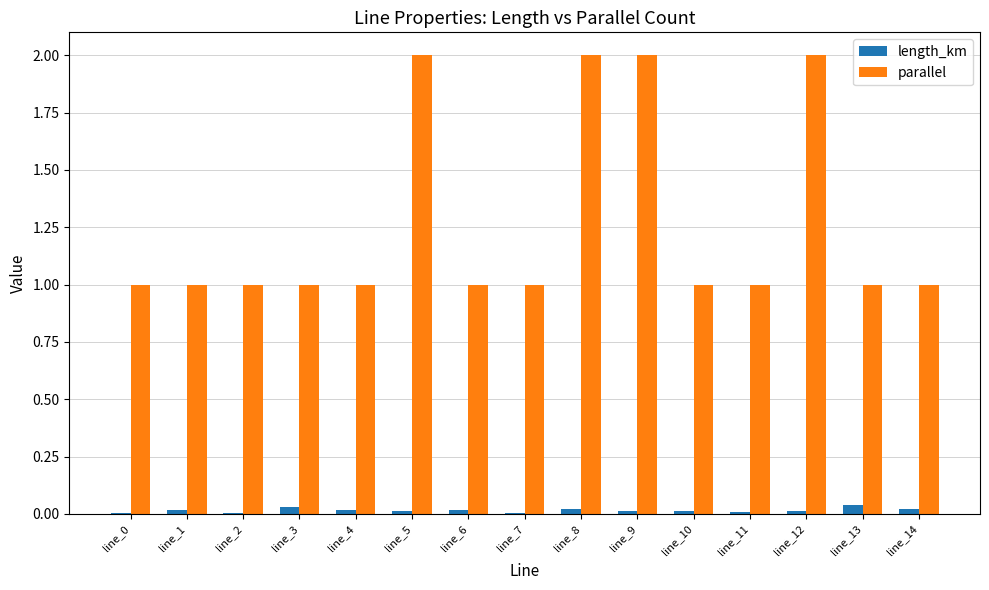

True or false: parallel has a value of 1.3 at line_12.

False